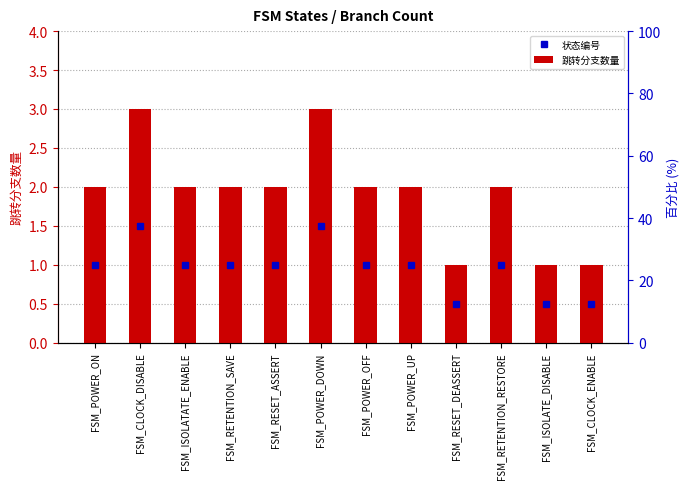

Reading right to left, transcribe all the data shown in this chart.

1	1	2	1	2	2	3	2	2	2	3	2